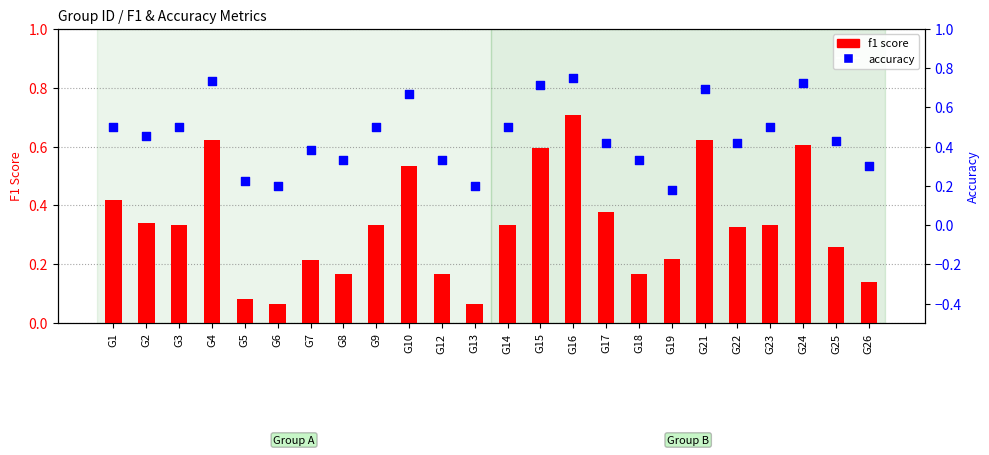

Which series reaches the minimum Y coordinate?

f1 score